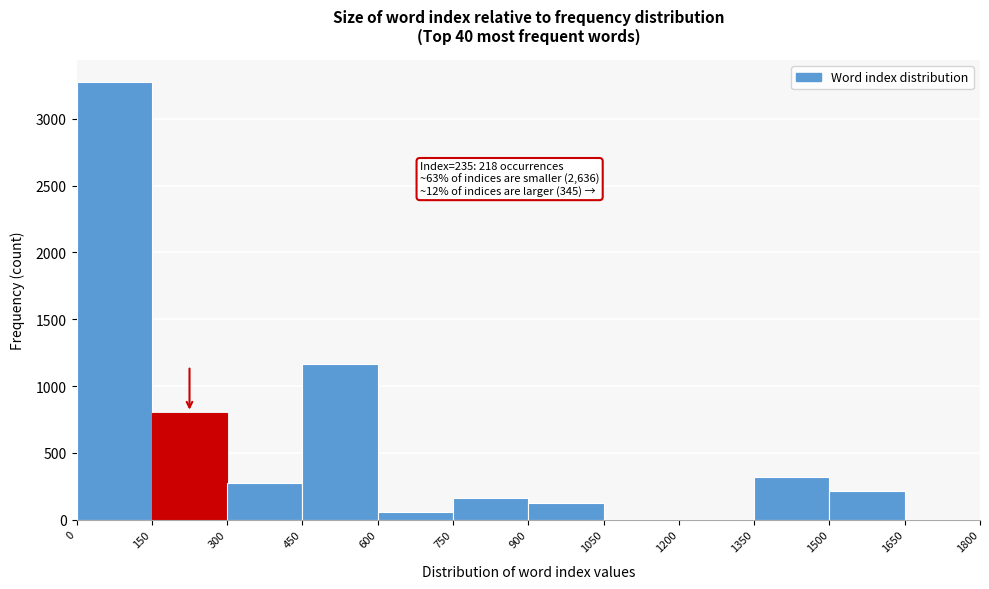

Which range on the x-axis has the tallest bar?

0 to 150